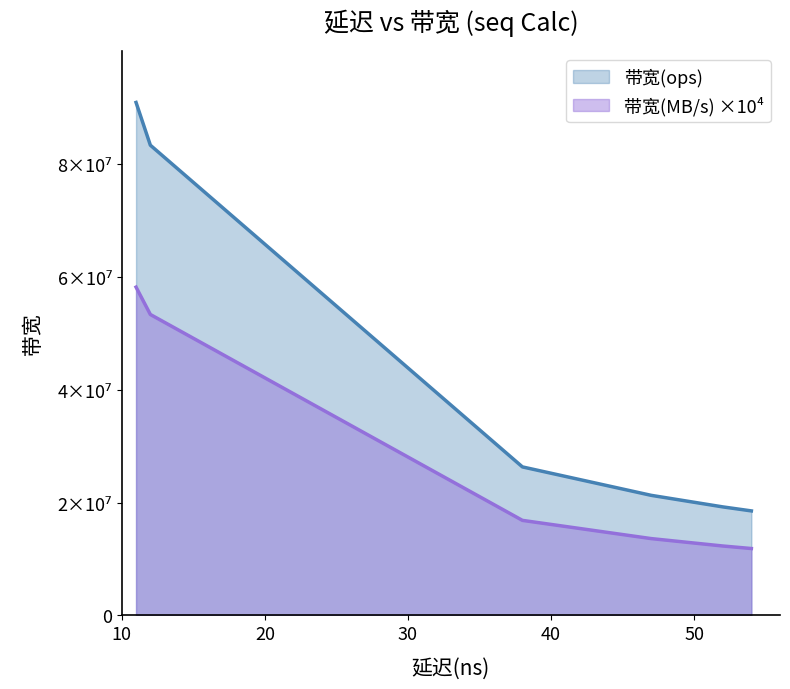

True or false: 带宽(ops) has a value of 53156402 at 11.

False